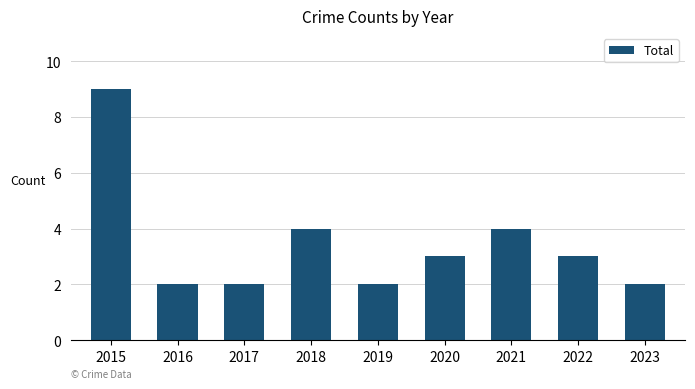

What is the change in value from 2021 to 2022?

-1